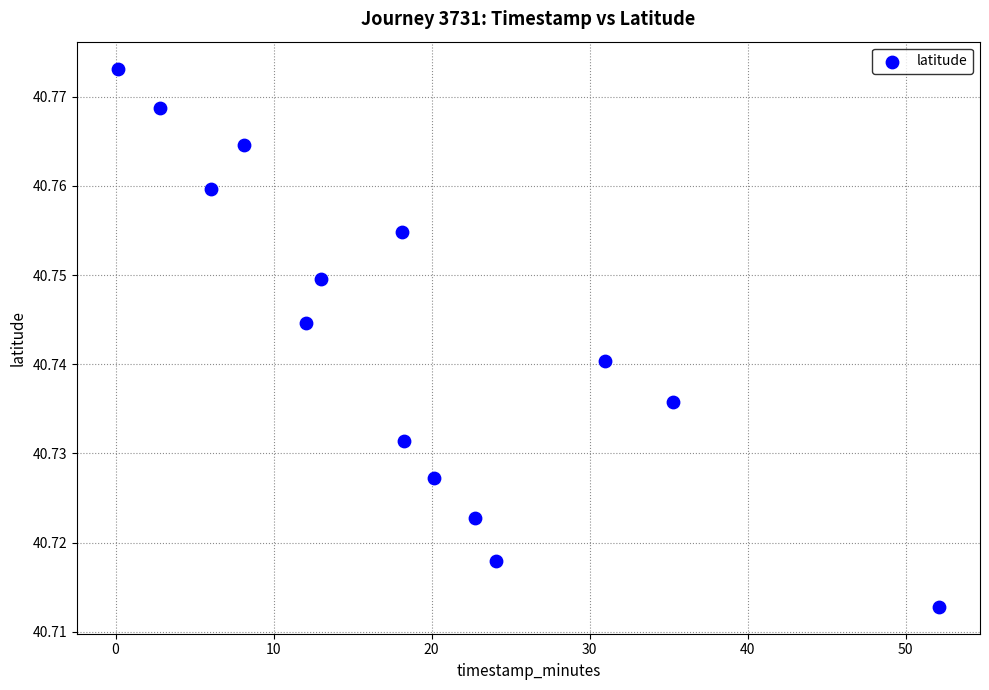

What is the range of X values (max minus min)?

52.0